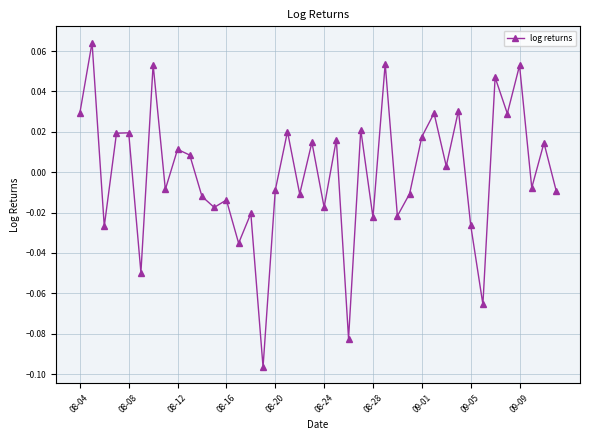

True or false: the data has more than 2 interior local peaks.

True